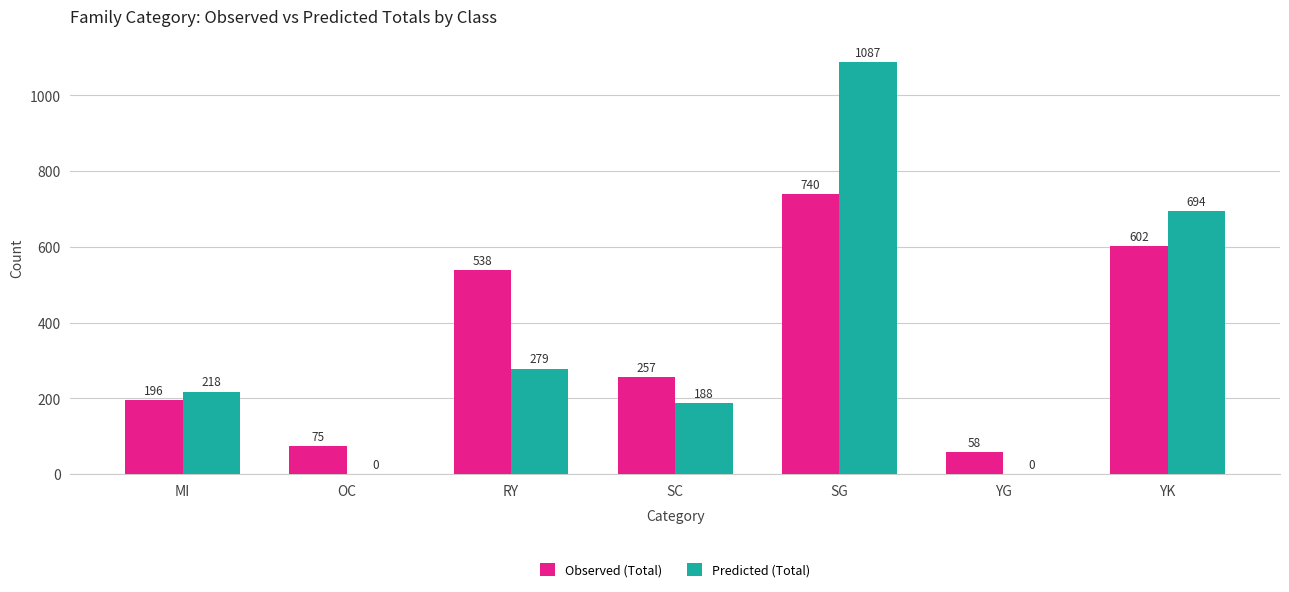

What is the maximum value for Observed (Total)?

740